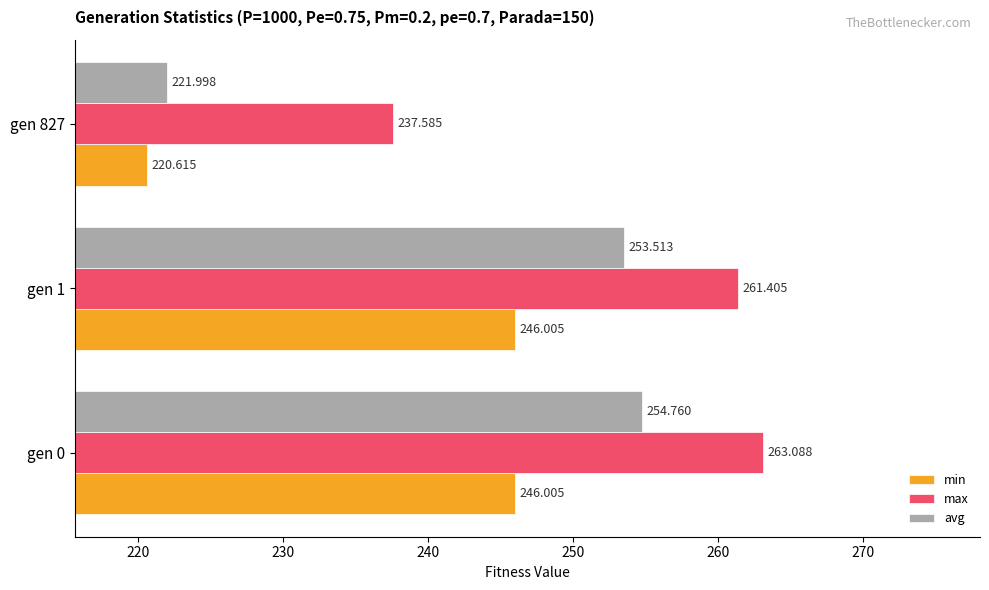

What is the lowest value of the min series?

220.6